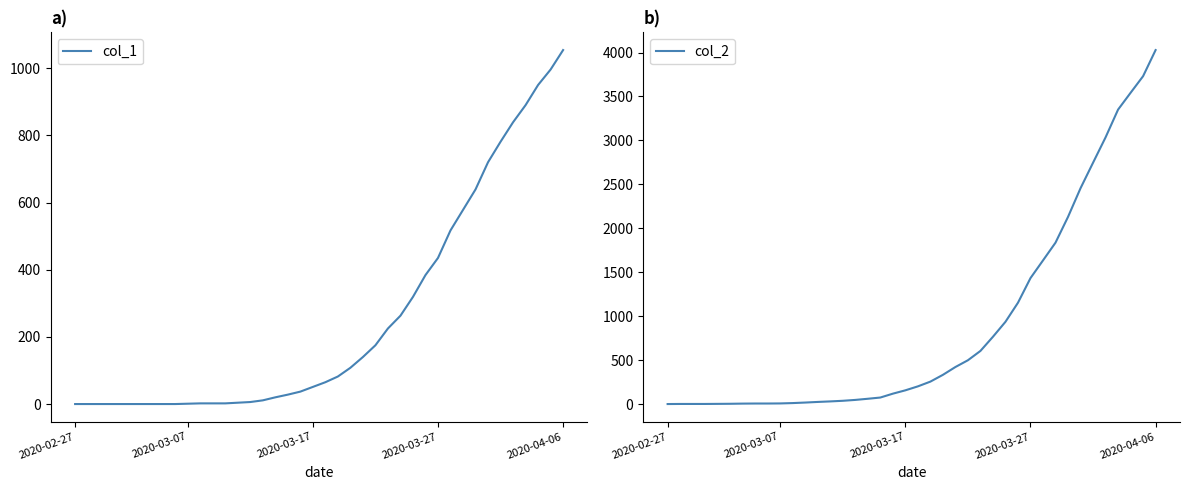

What is the difference between the maximum and minimum values in the col_2 series?

4025